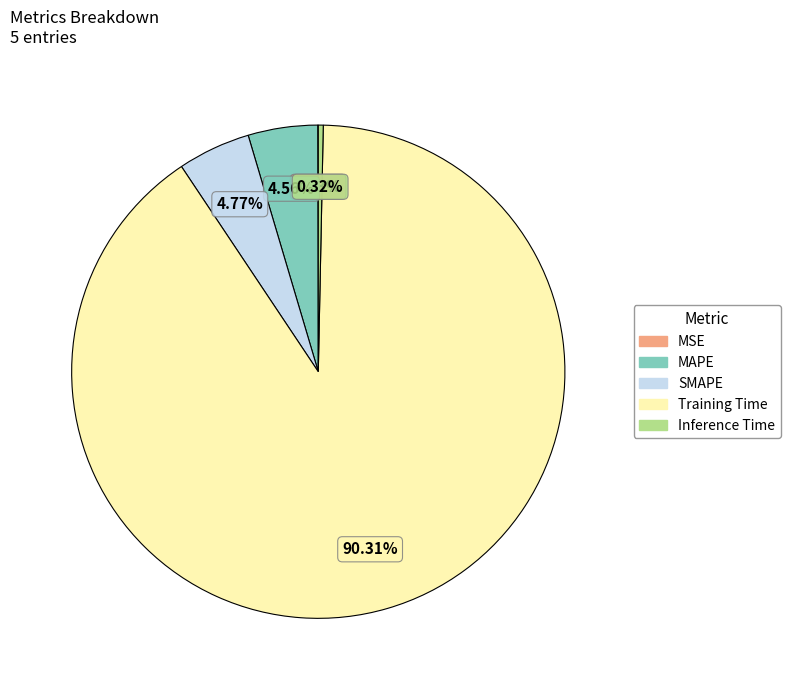

To the nearest percent, what percentage of the pie is Training Time?

90%